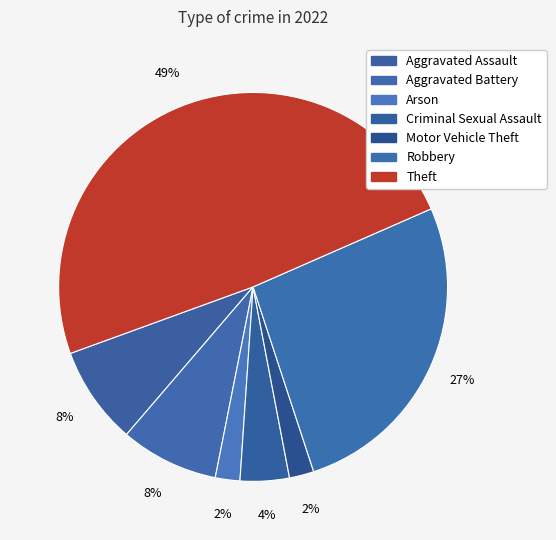

What portion of the pie excludes Robbery?

73.5%